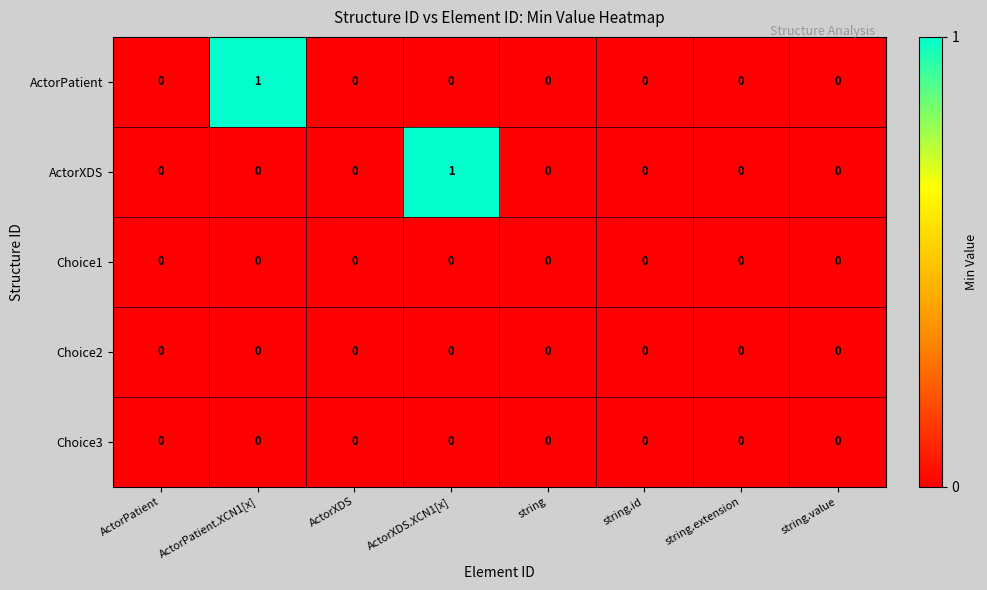

Between ActorXDS.XCN1[x] and string.id, which series saw the biggest shift?

ActorXDS